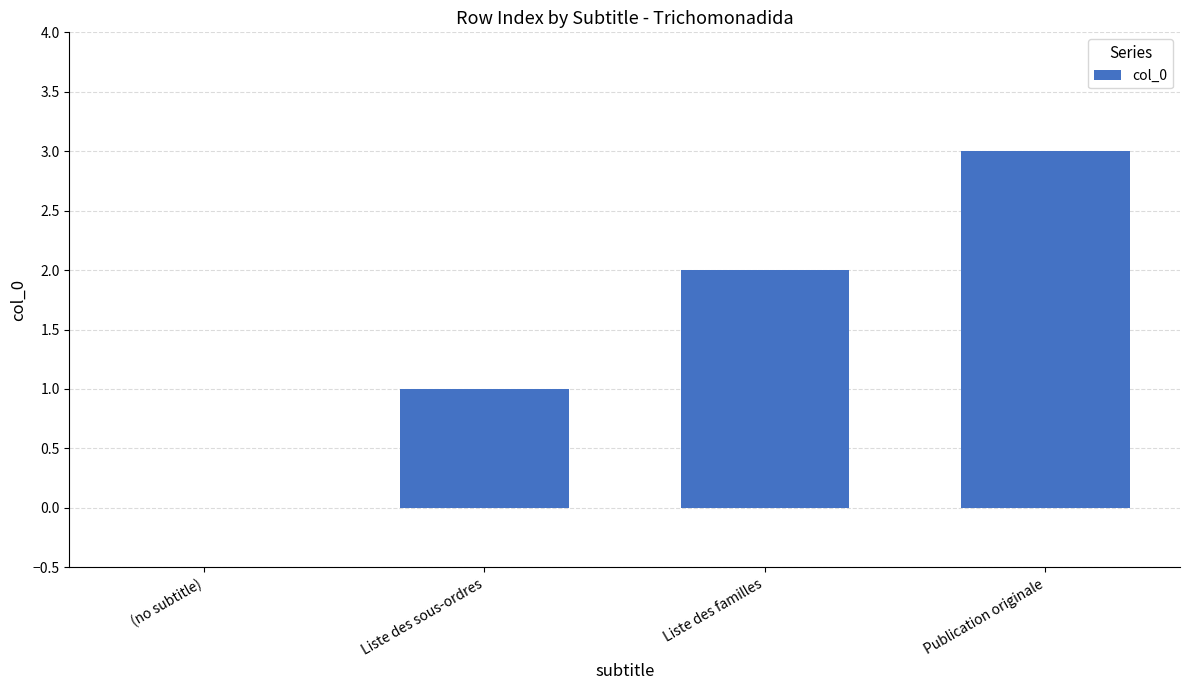

What is the sum of the values at (no subtitle) and Publication originale?

3